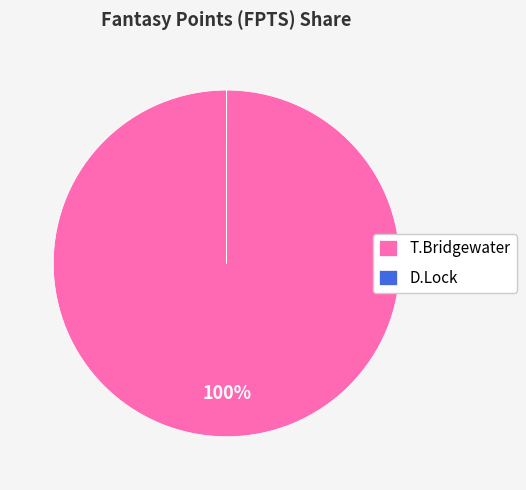

True or false: T.Bridgewater accounts for 85% of the total.

False